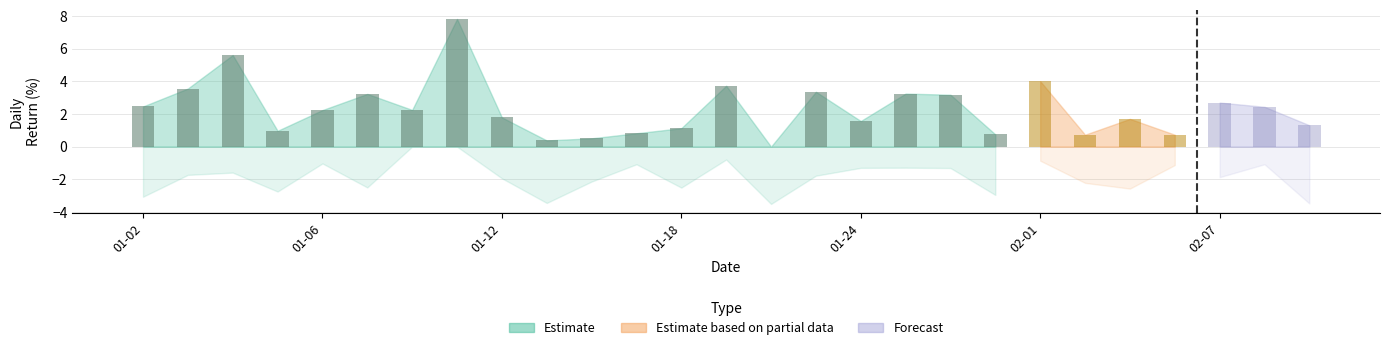

What is the smallest value displayed?

-3.5